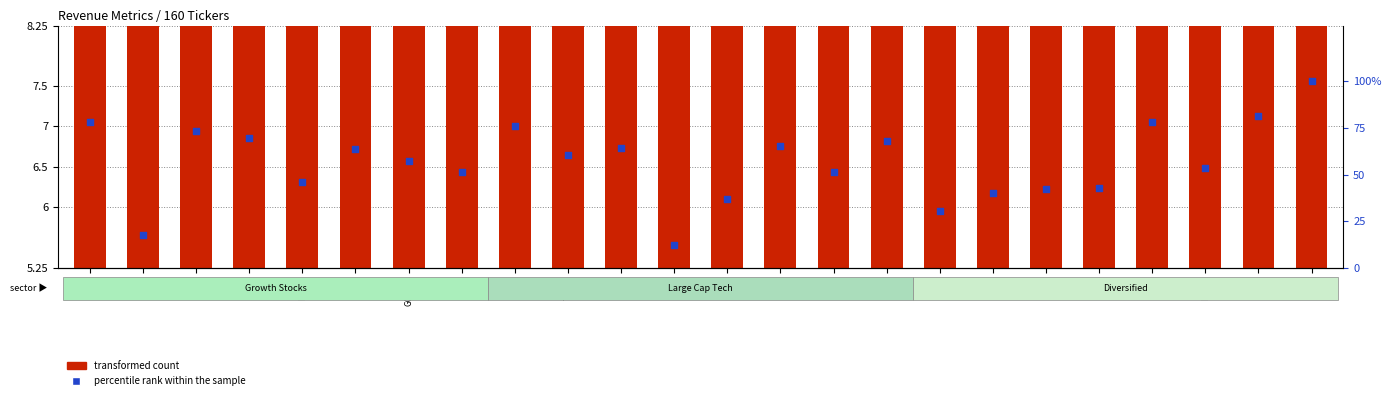

At which category is the sum across all series the highest?

IBKR